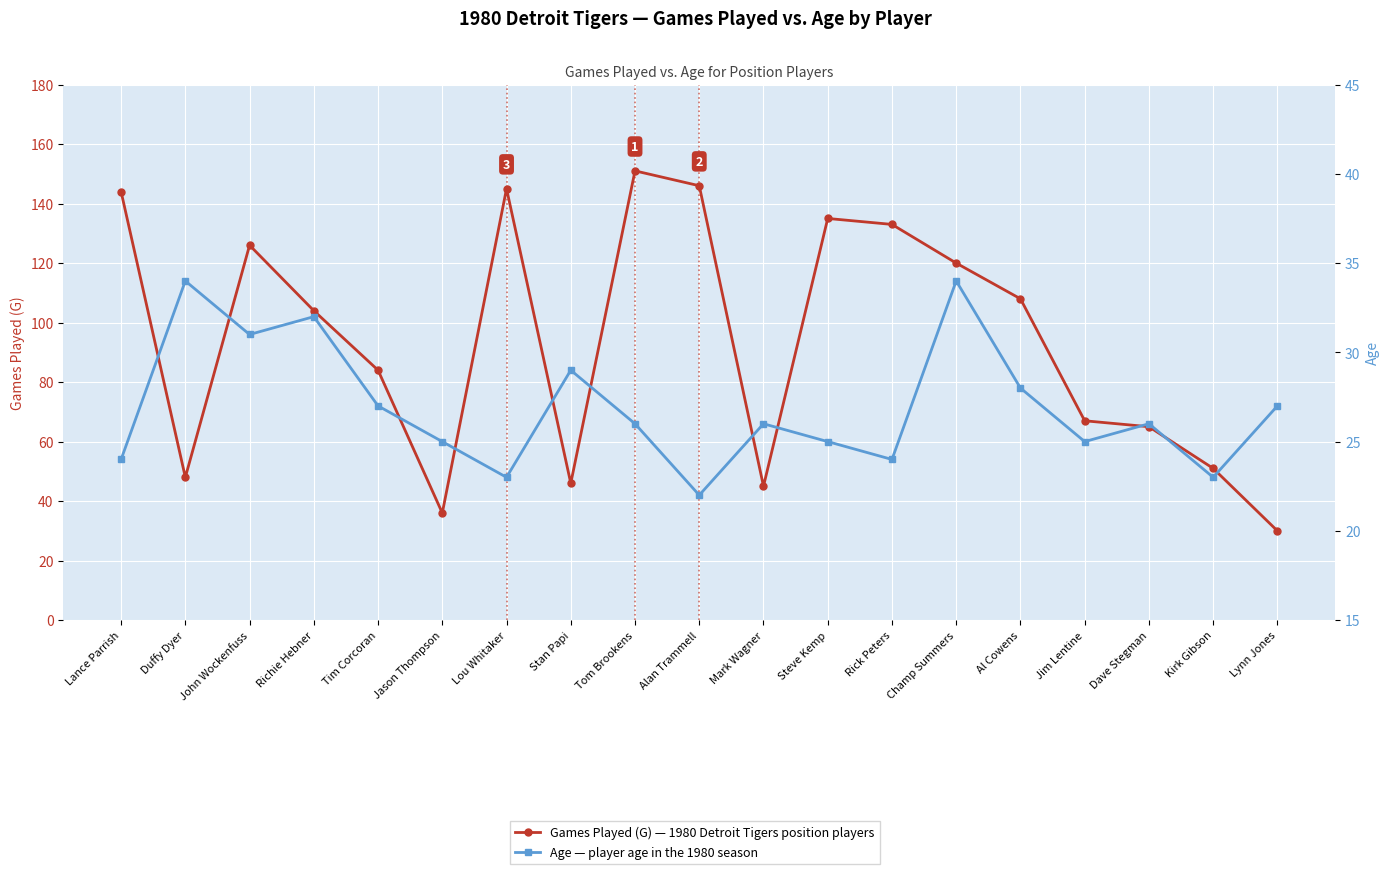

True or false: Games Played (G) and Age intersect in this chart.

False